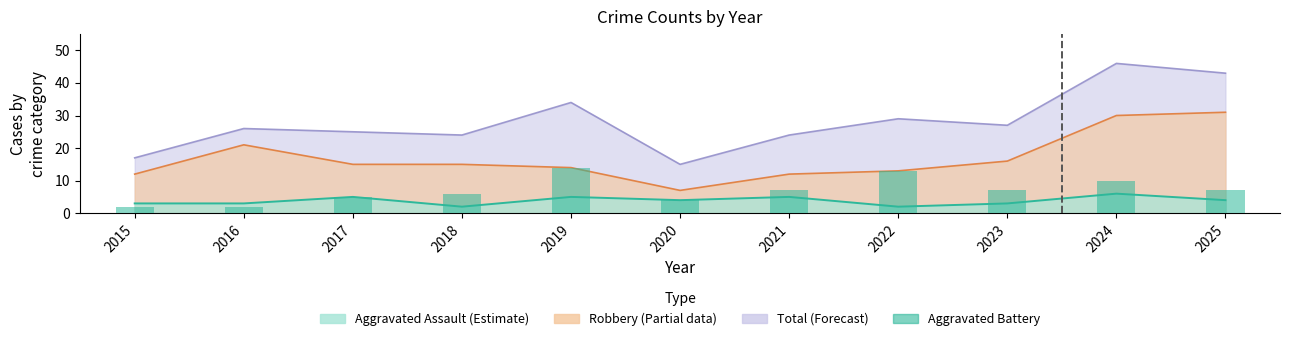

What is the ratio of the value at 2019 to the value at 2025?

2.0